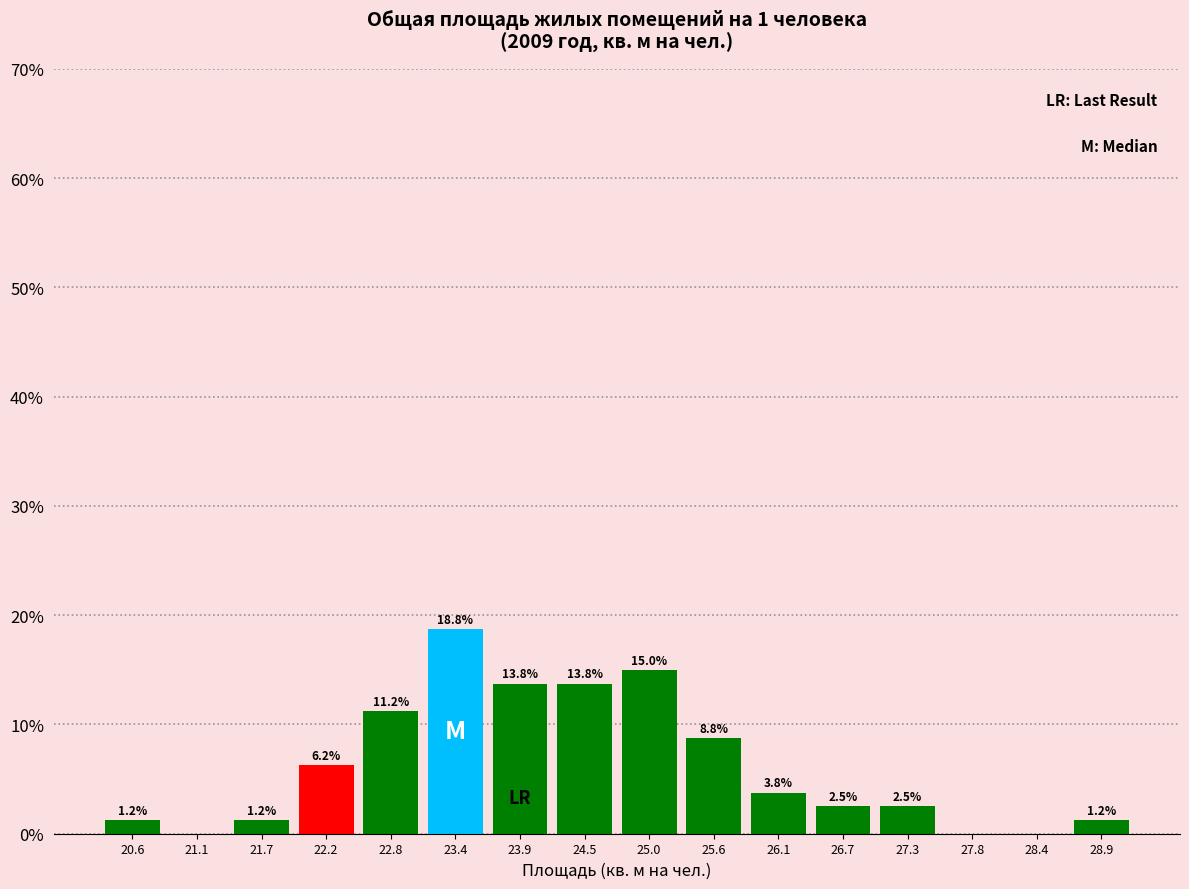

Which range on the x-axis has the tallest bar?

23.1 to 23.6